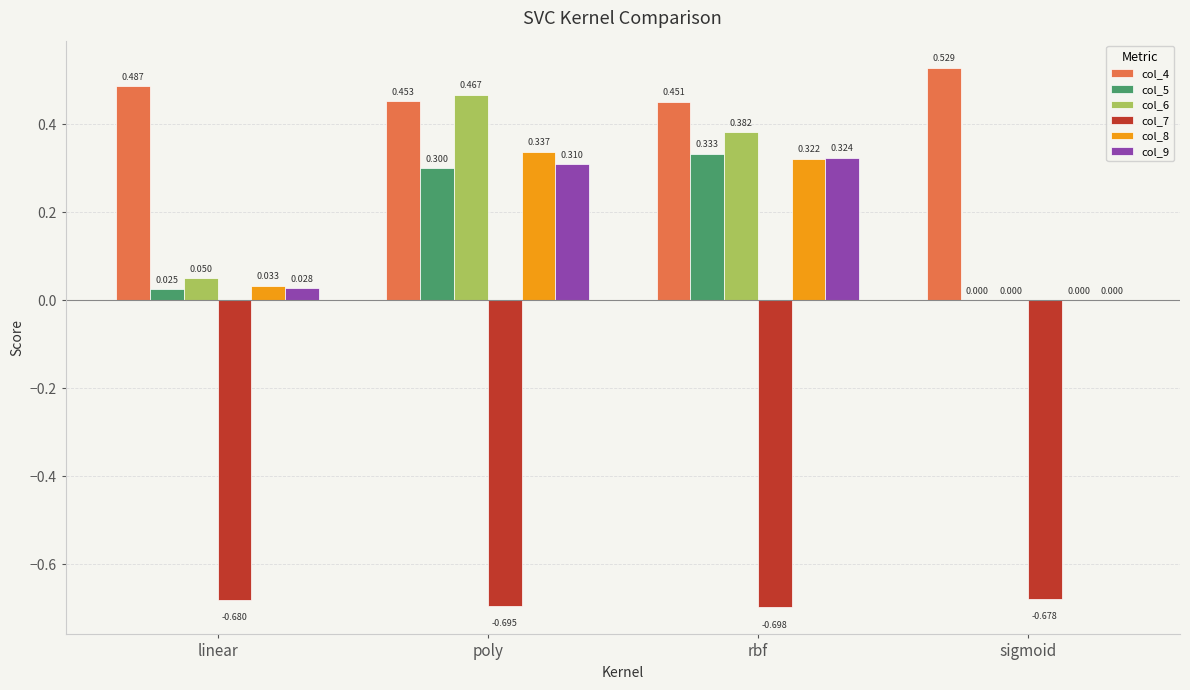

At which category does the chart reach its peak across all series?

sigmoid